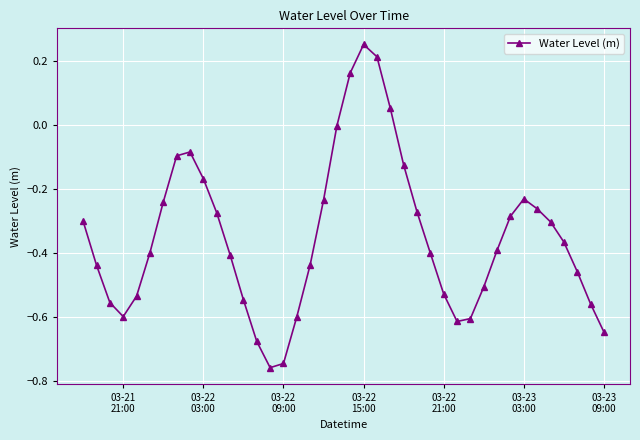

How many lines are shown in the chart?

1